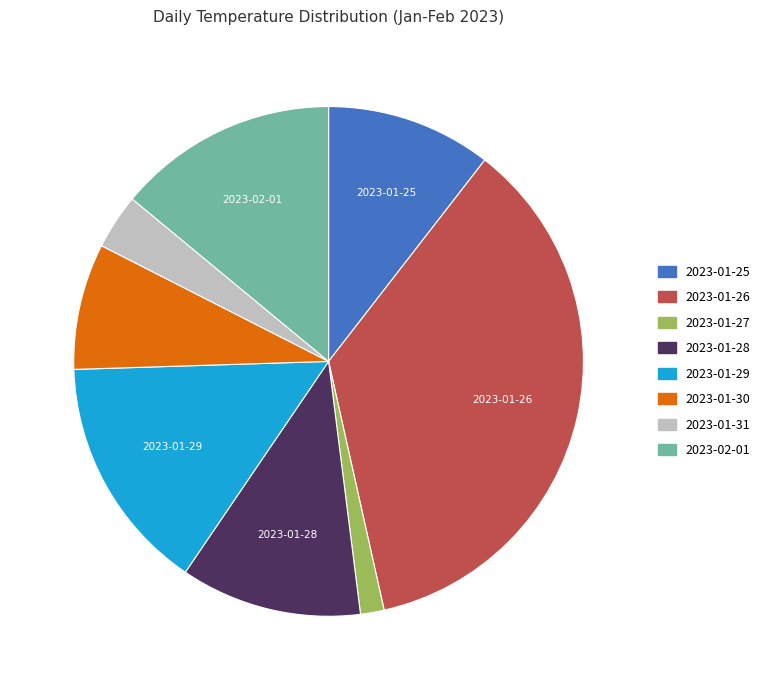

Is there any slice that represents more than half of the pie?

No